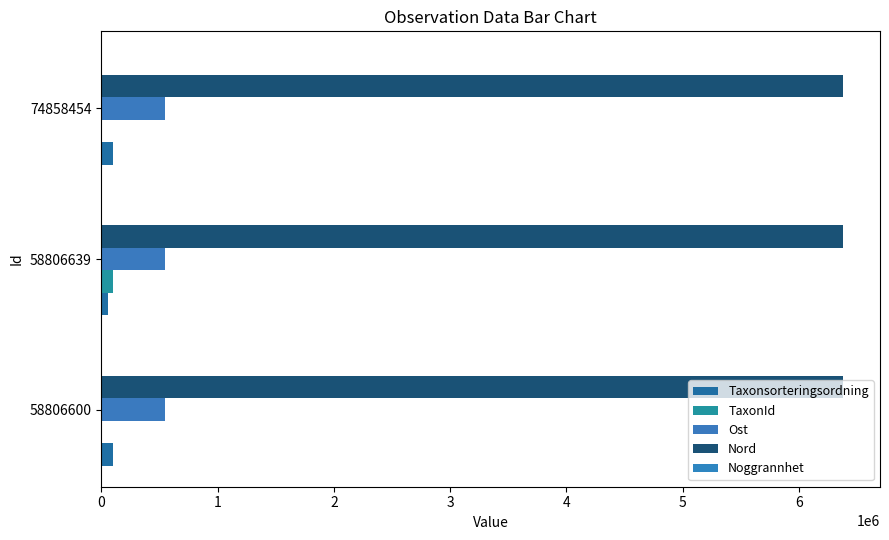

How many categories are shown in the chart?

3